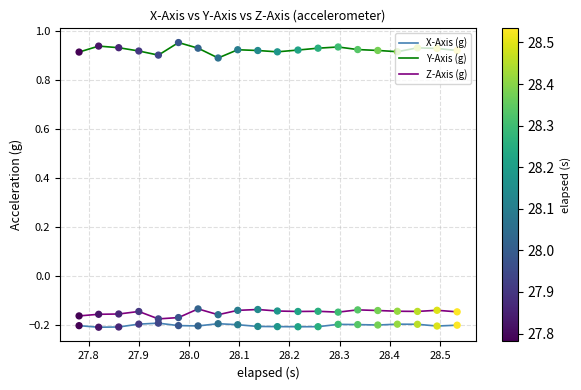

Which series has the largest total across all categories?

Y-Axis (g)